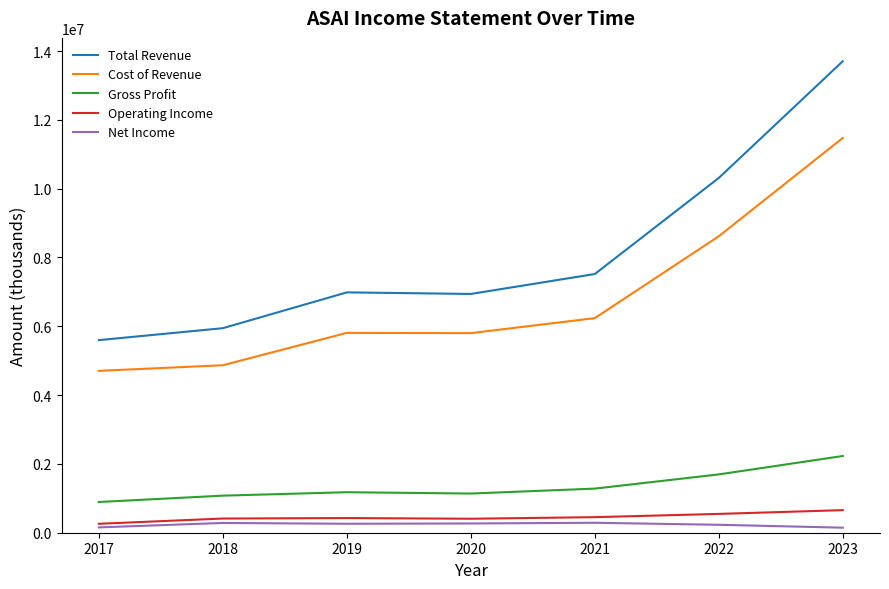

True or false: Total Revenue and Gross Profit intersect in this chart.

False